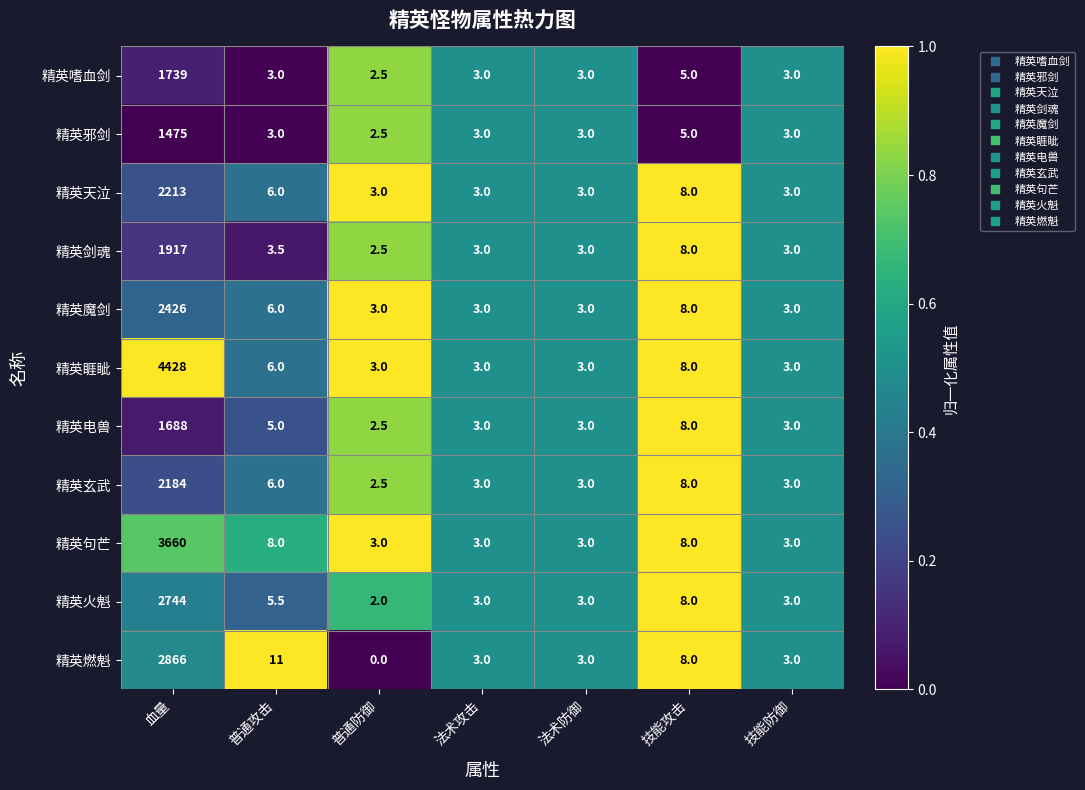

Where is 精英魔剑 nearest to the value 1214?

技能攻击